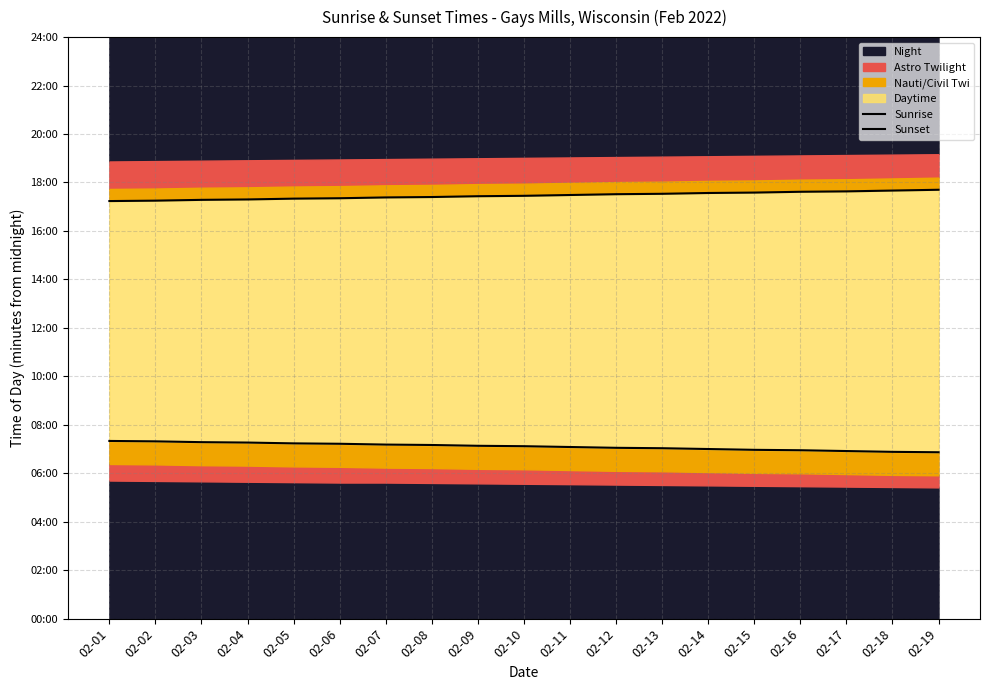

At 02-19, list the series in order from smallest to largest.

Sunrise, Sunset